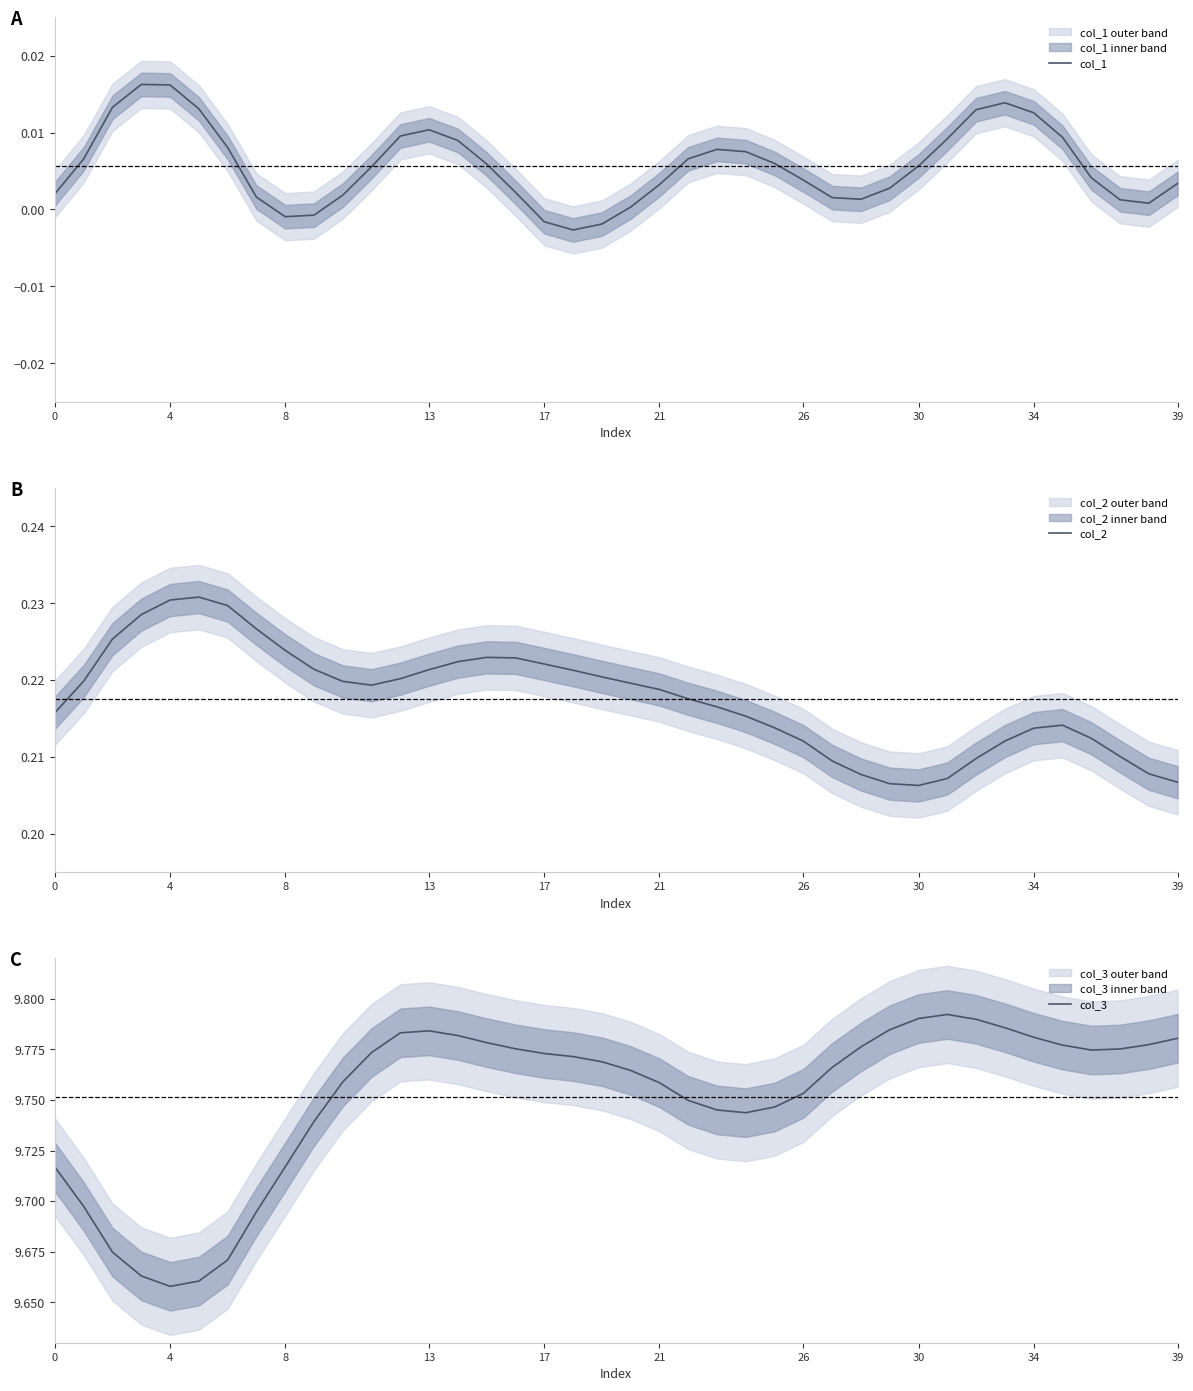

Which has a higher value, 33 or 20?

33